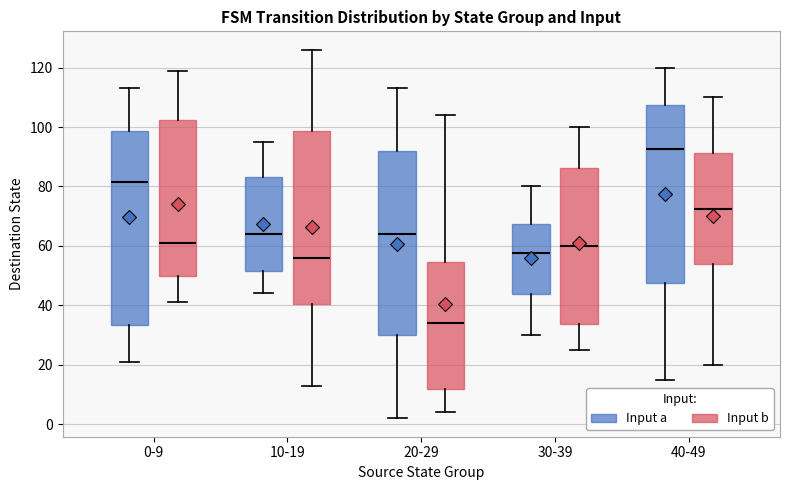

Comparing the boxes themselves (not the whiskers), which one is the tallest?

0-9 (Input a)